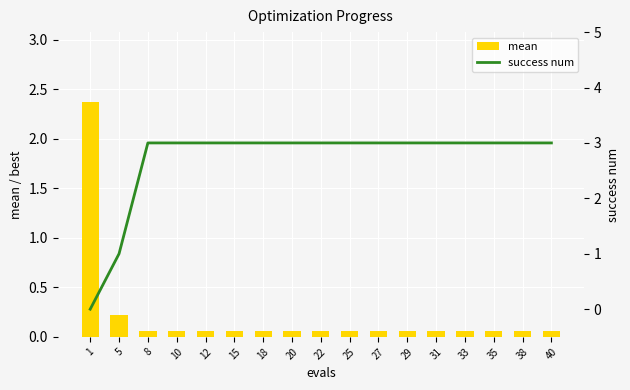

At which label is mean closest to 1?

5